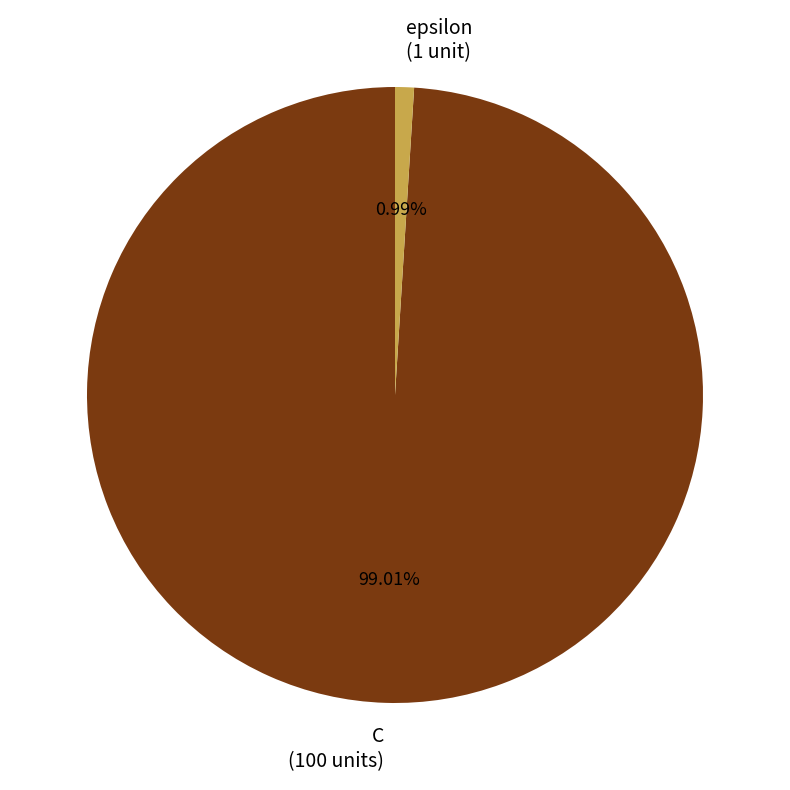

True or false: epsilon accounts for 1% of the total.

True